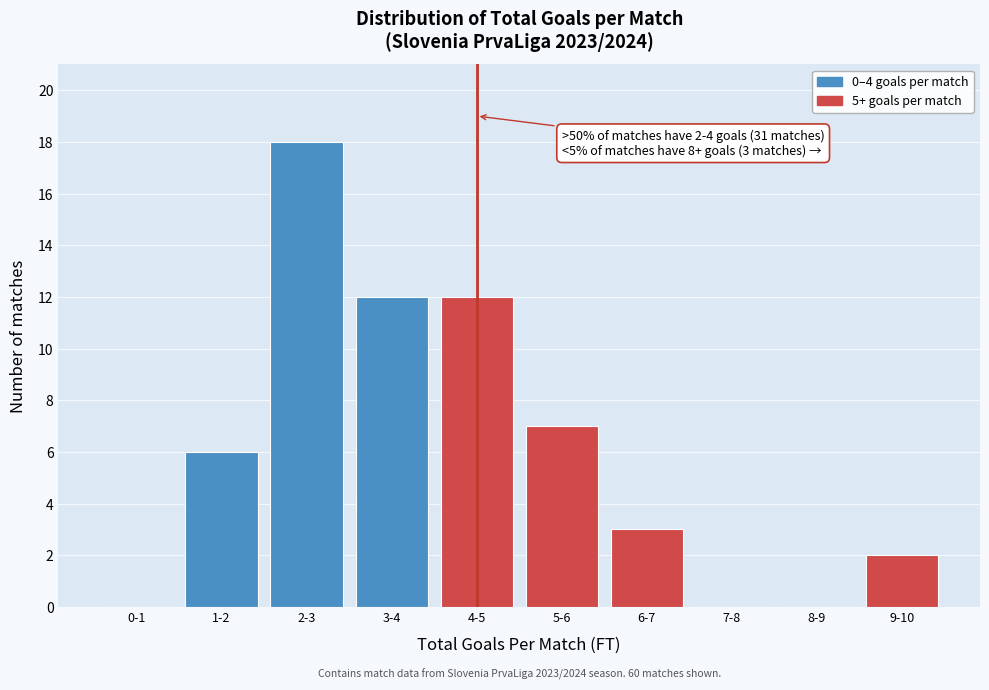

Reading left to right, what are all the values shown in this chart?

0-1=0	1-2=6	2-3=18	3-4=12	4-5=12	5-6=7	6-7=3	7-8=0	8-9=0	9-10=2